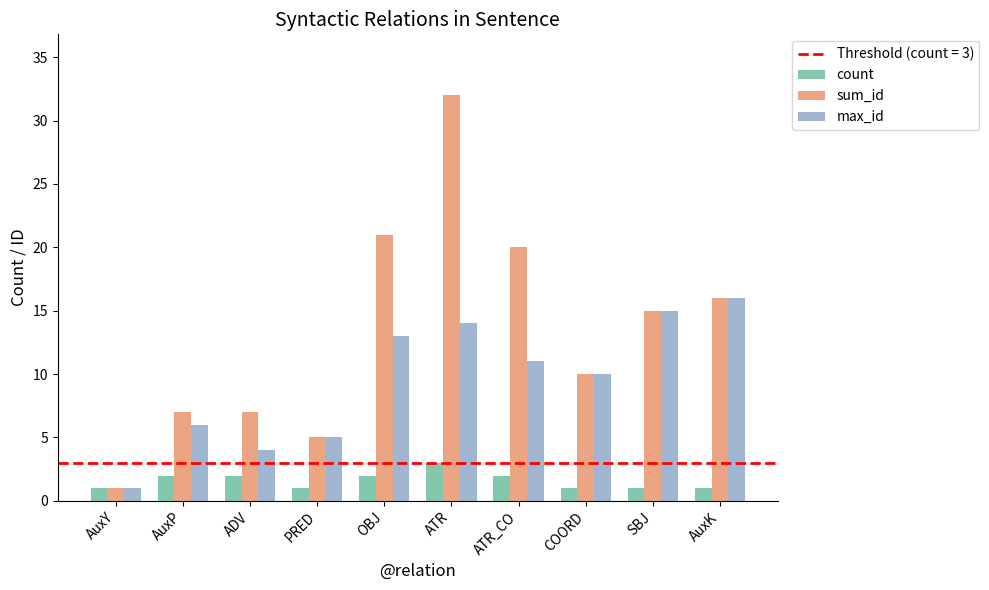

Count the count values in the range 1 to 2.

9